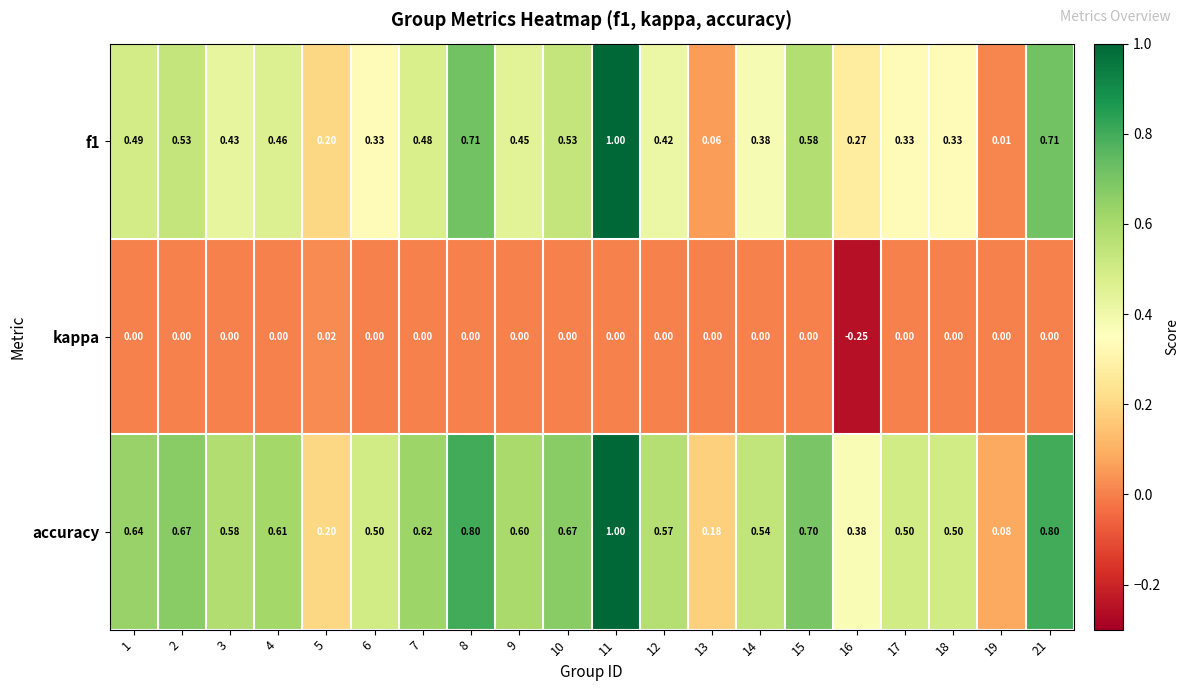

Is the value of f1 at 1 greater than the value of kappa at 10?

Yes